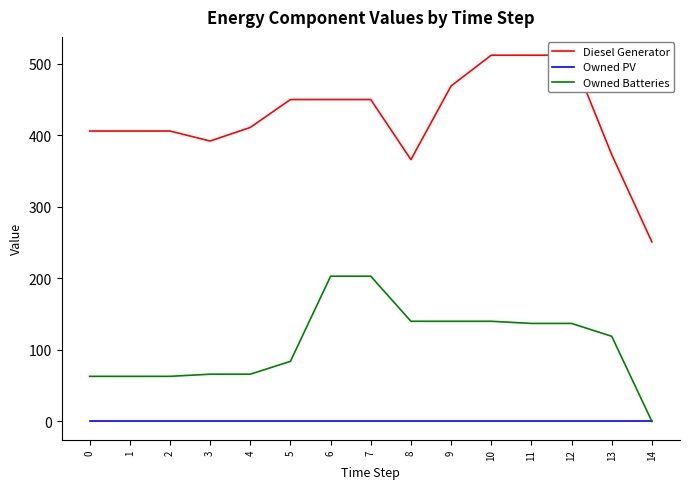

Rank the categories by Owned PV value from highest to lowest.

0, 1, 2, 3, 4, 5, 6, 7, 8, 9, 10, 11, 12, 13, 14